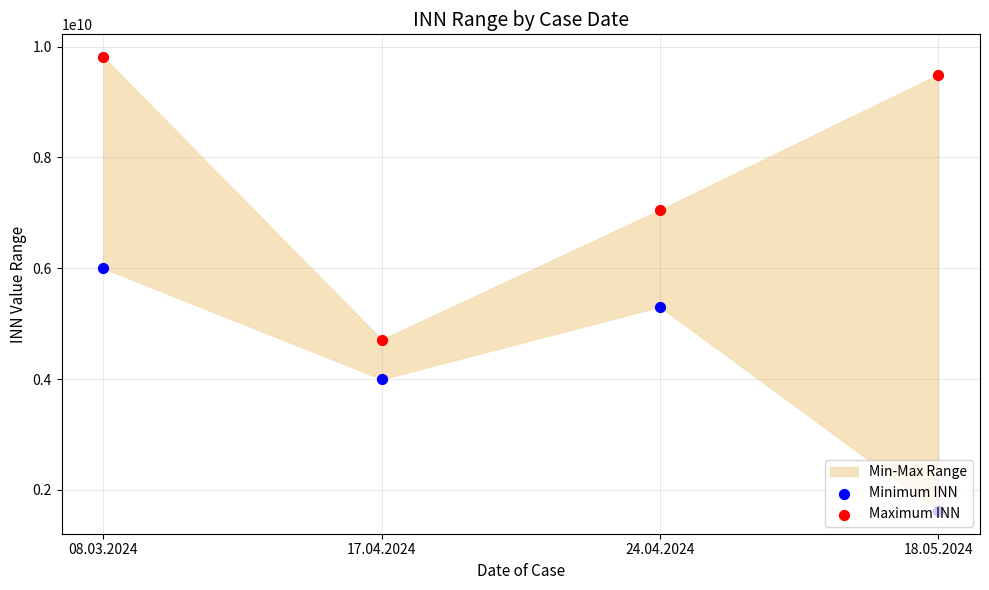

Which series has the widest spread of Y values?

Maximum INN